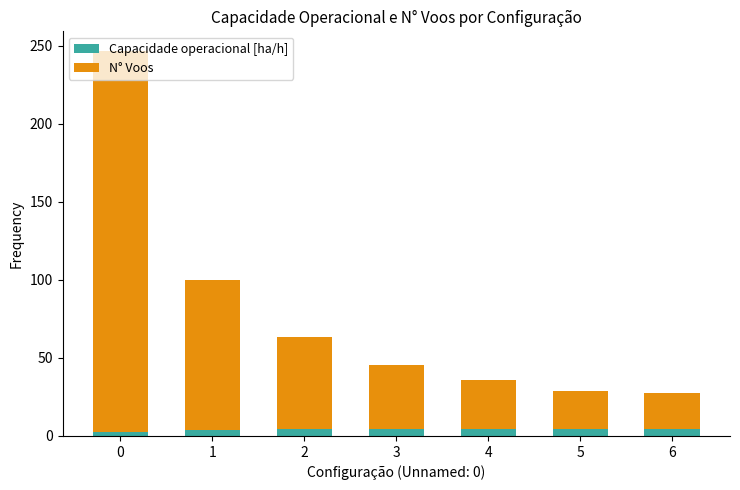

What is the average value of the Capacidade operacional [ha/h] series?

4.1